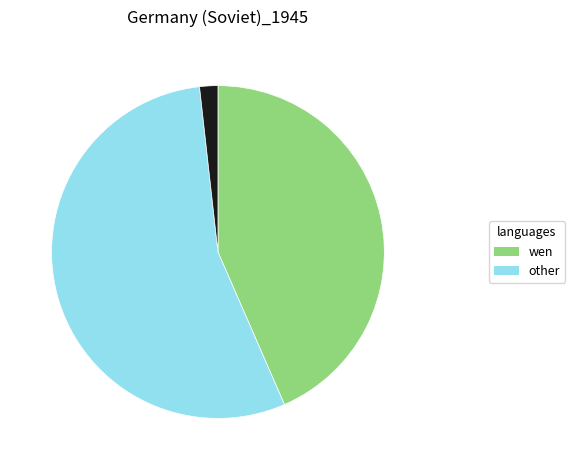

Is there any slice that represents more than half of the pie?

Yes